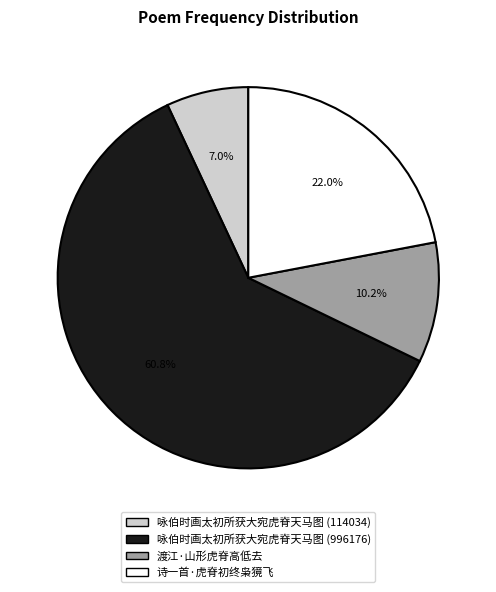

To the nearest percent, what is the difference between the 渡江·山形虎脊高低去 and 咏伯时画太初所获大宛虎脊天马图 (996176) slice percentages?

51%